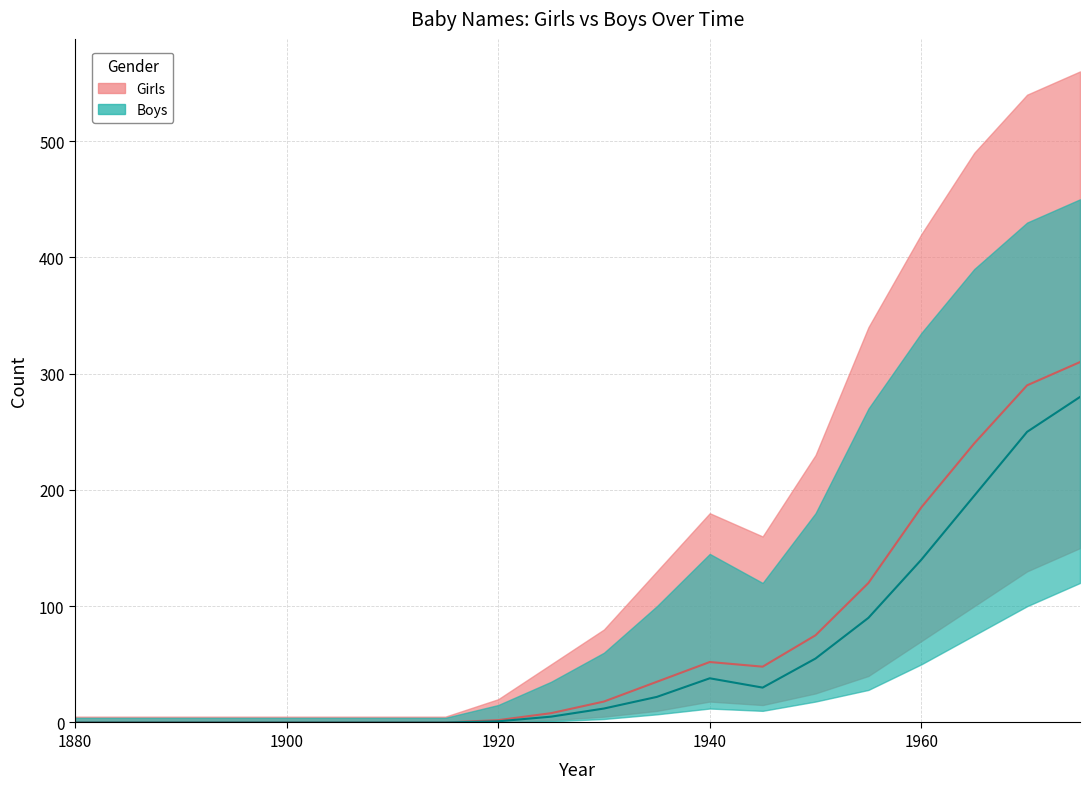

Is the value of Girls at 1955 greater than the value of Boys at 1935?

Yes